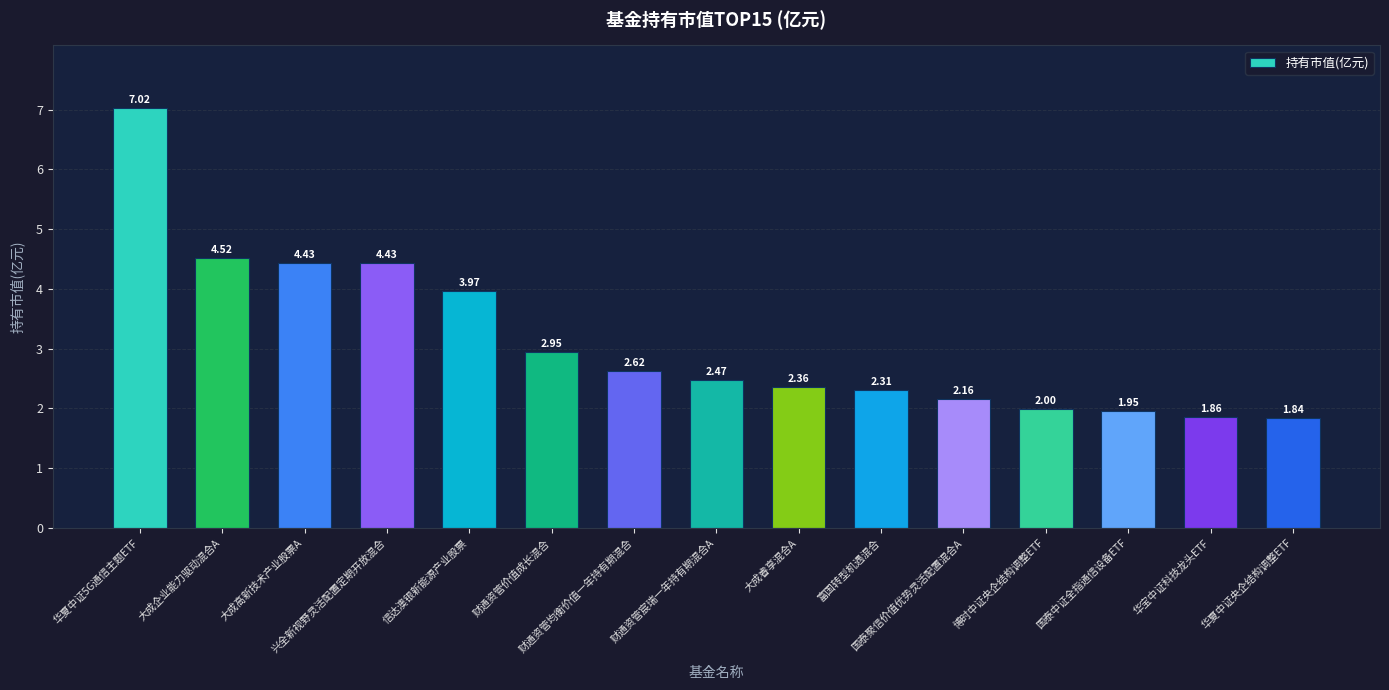

Is it true that the value at 博时中证央企结构调整ETF is 2.0?

True